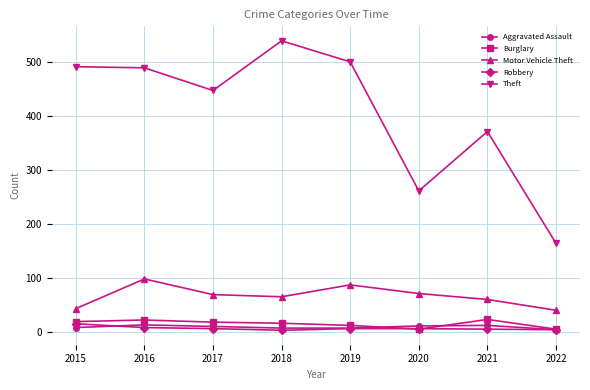

At which category does the chart reach its peak across all series?

2018